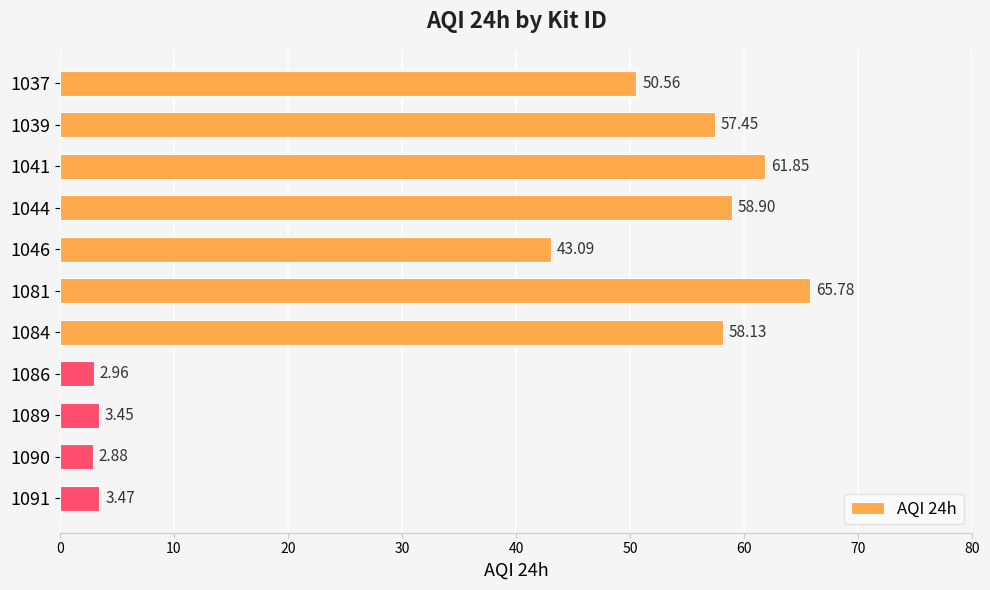

List the labels in order of value, largest first.

1081, 1041, 1044, 1084, 1039, 1037, 1046, 1091, 1089, 1086, 1090